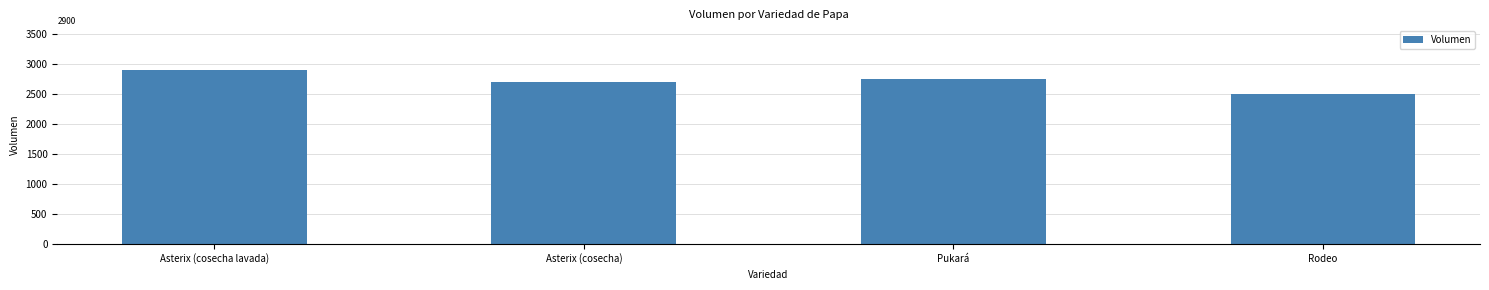

Read the value at Asterix (cosecha lavada).

2900